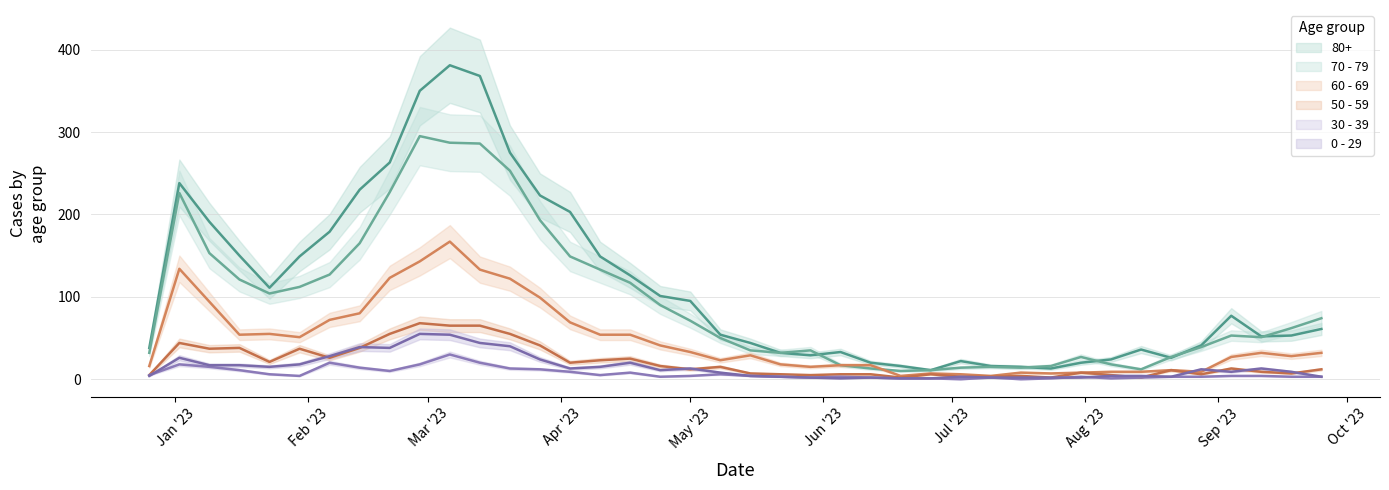

Which series has the widest spread of values?

80+